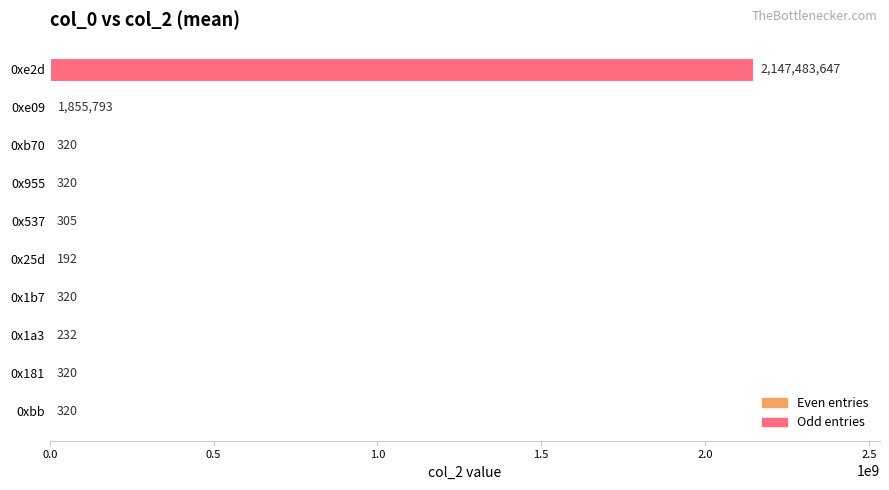

What is the ratio of the value at 0xe09 to the value at 0x25d?

9665.6